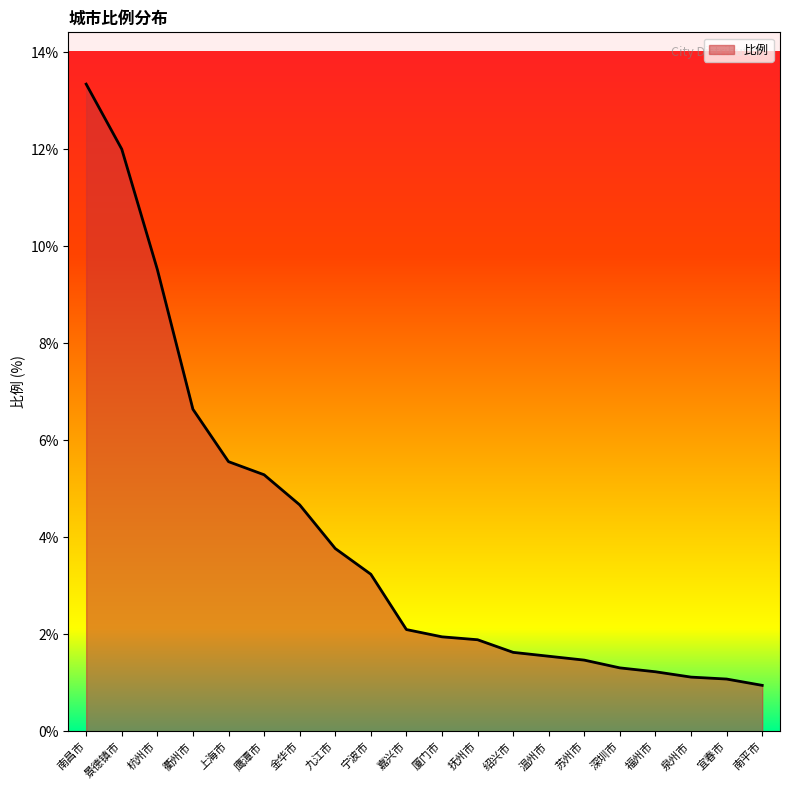

Approximately how many times larger is the value at 嘉兴市 compared to 金华市?

0.4